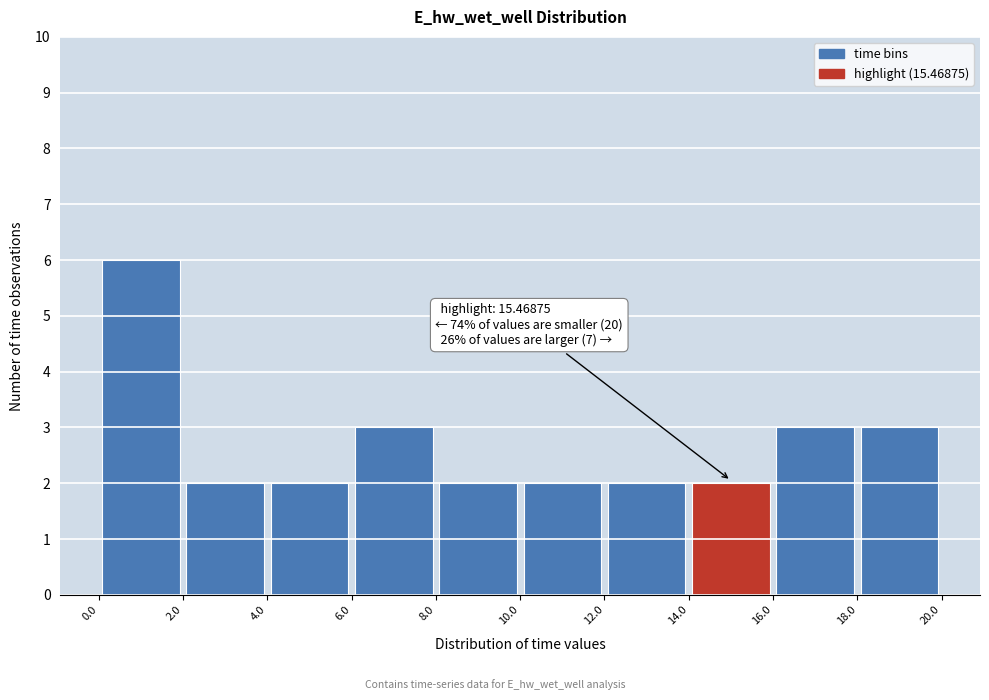

Over which range of the x-axis is the bar tallest?

0.0 to 2.0